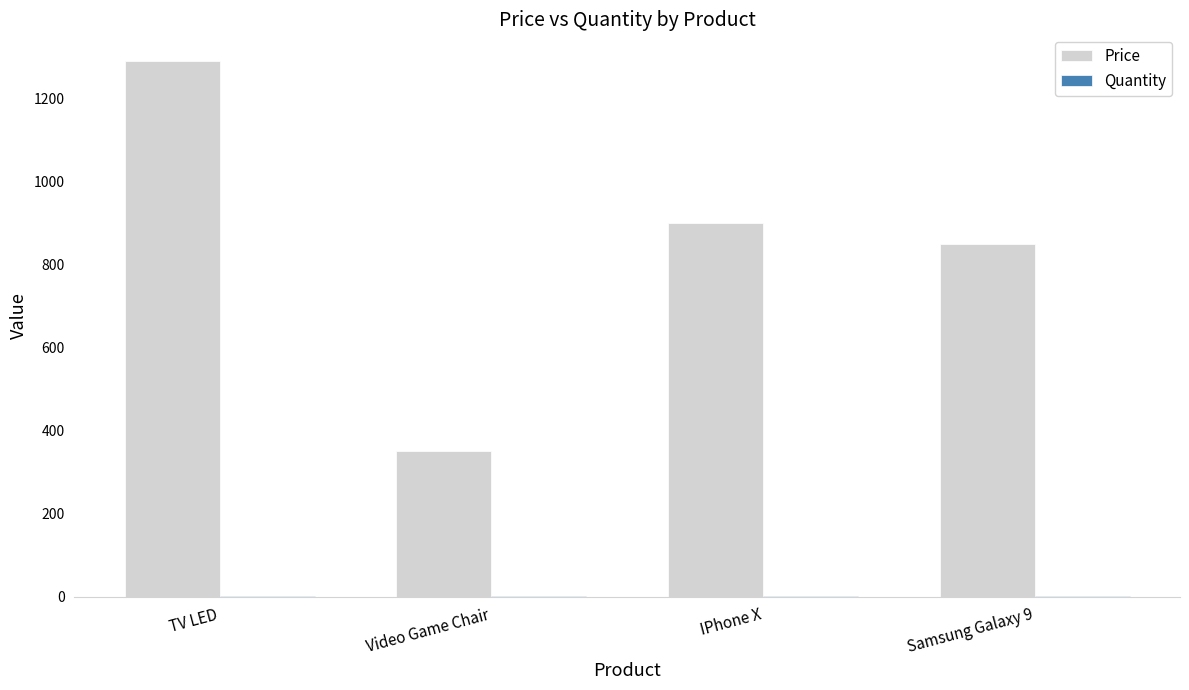

Which series has the widest spread of values?

Price